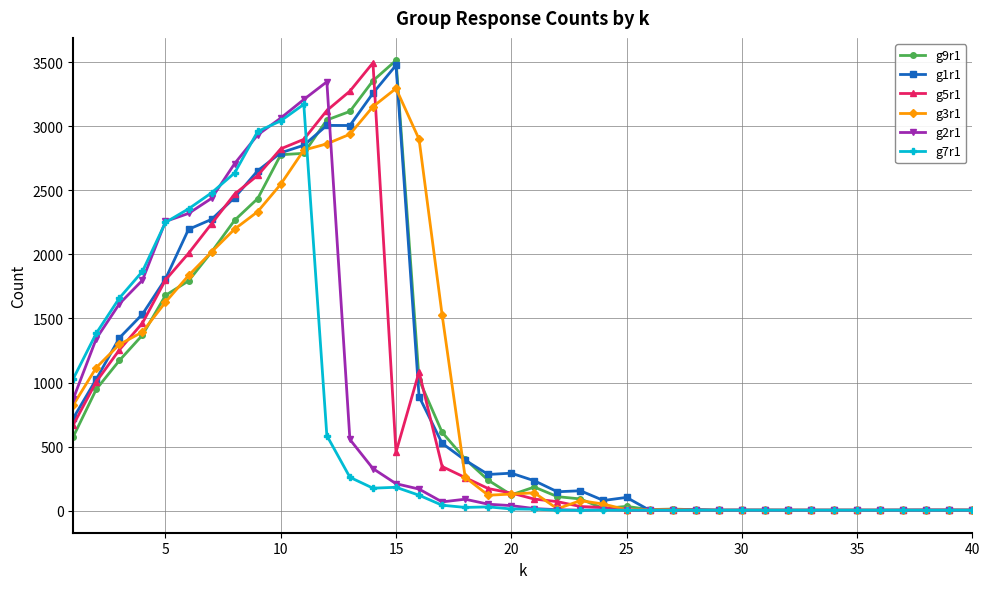

What is the value of the g9r1 point at the 4th from the left?

1370